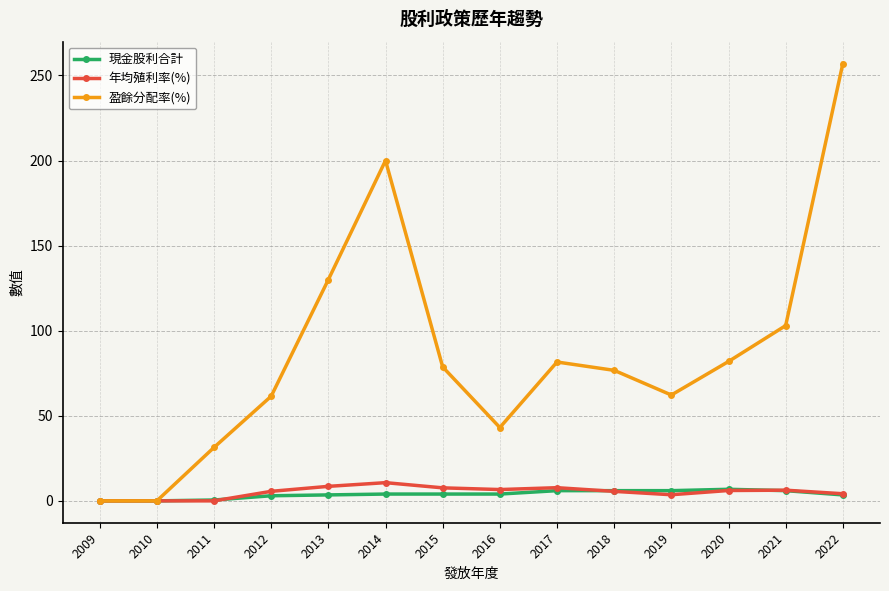

True or false: 盈餘分配率(%) has a value of 62.2 at 2019.

True